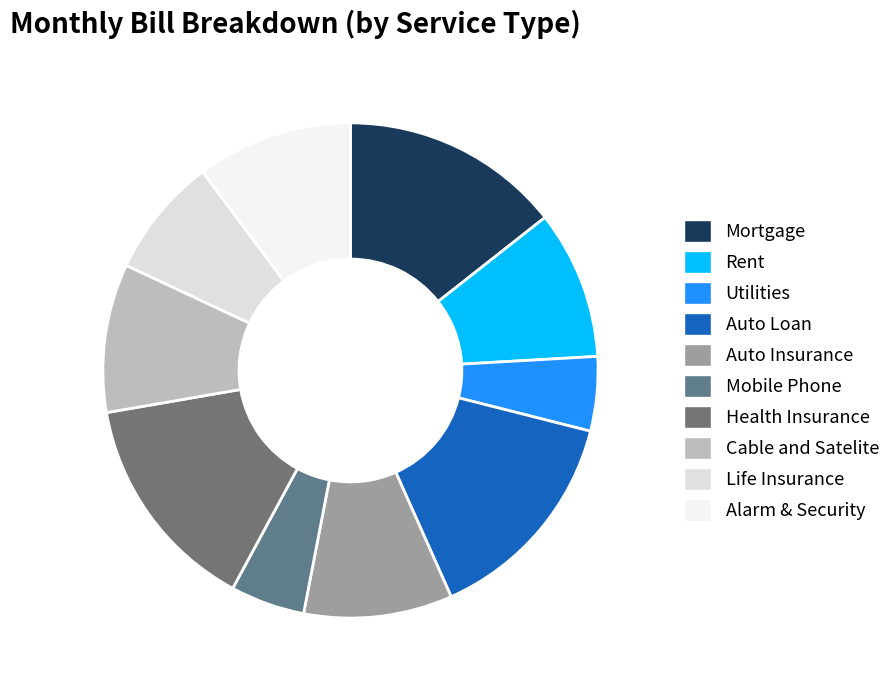

How many segments does this pie chart have?

10